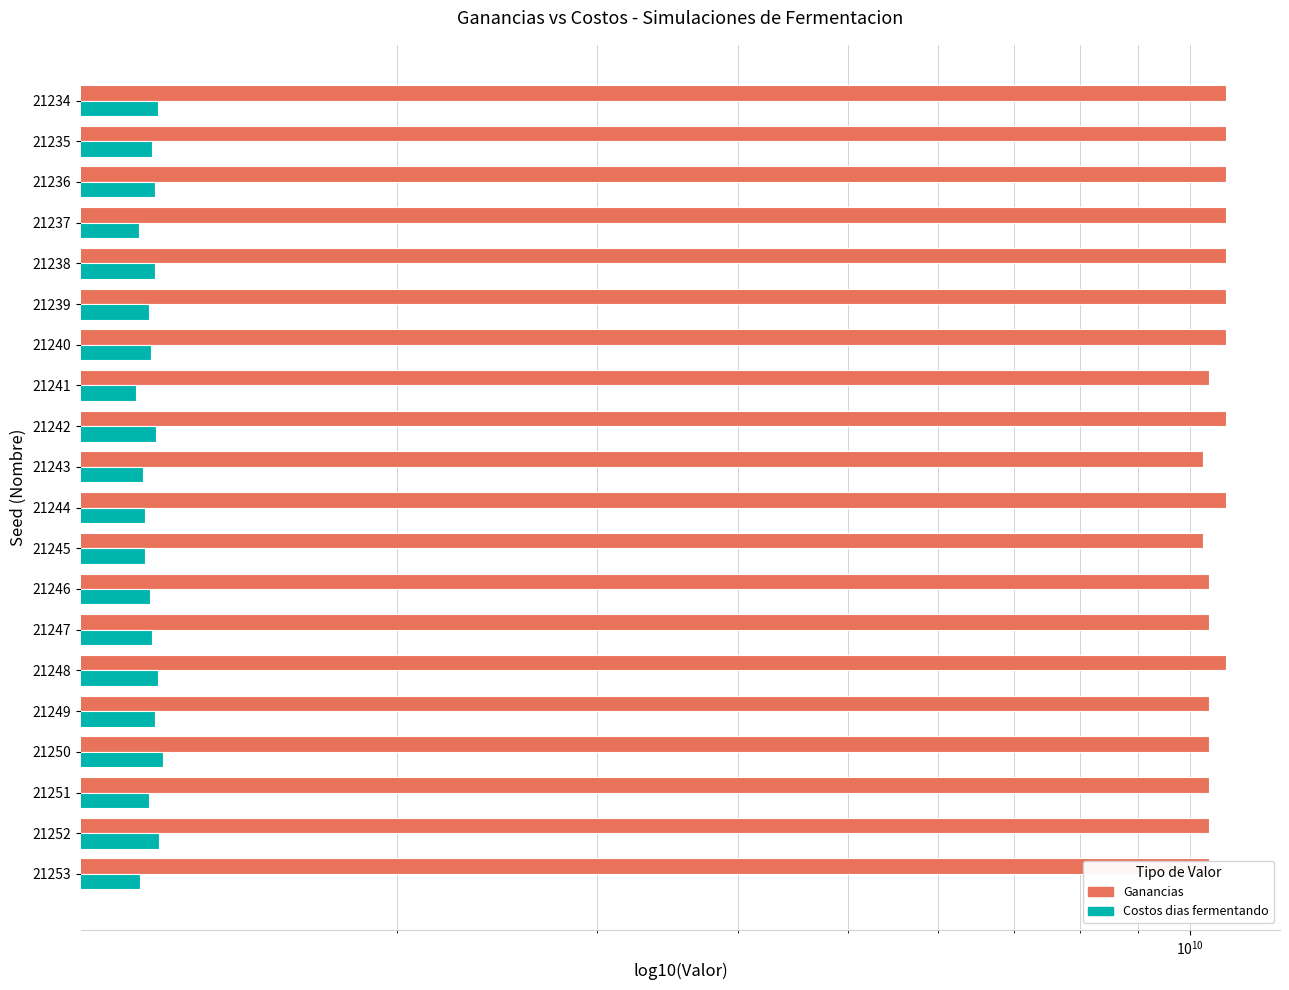

What is the sum of the Ganancias values at 21247 and 21239?

21162572316.0